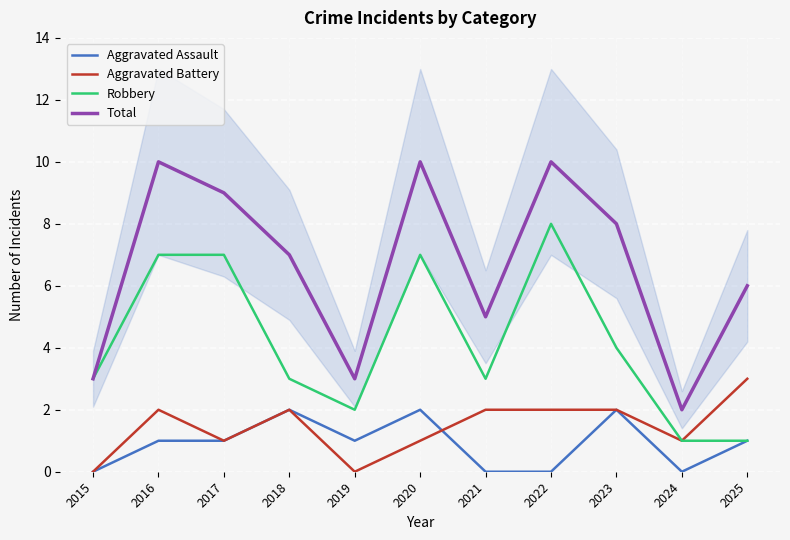

What is the average value of the Aggravated Assault series?

1